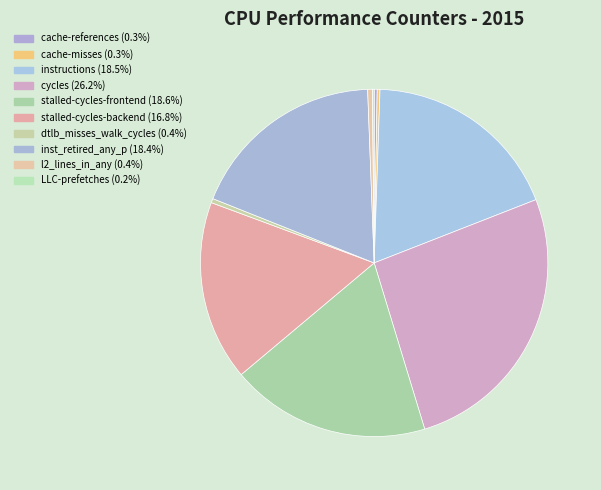

Rank the categories by value from highest to lowest.

cycles, stalled-cycles-frontend, instructions, inst_retired_any_p, stalled-cycles-backend, l2_lines_in_any, dtlb_misses_walk_cycles, cache-references, cache-misses, LLC-prefetches